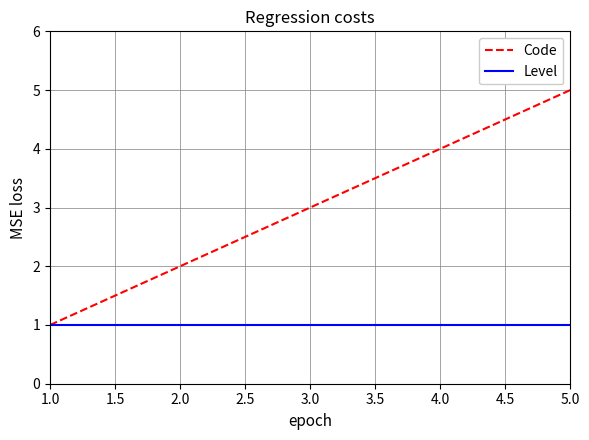

Rank the series by their average value, from lowest to highest.

Level, Code